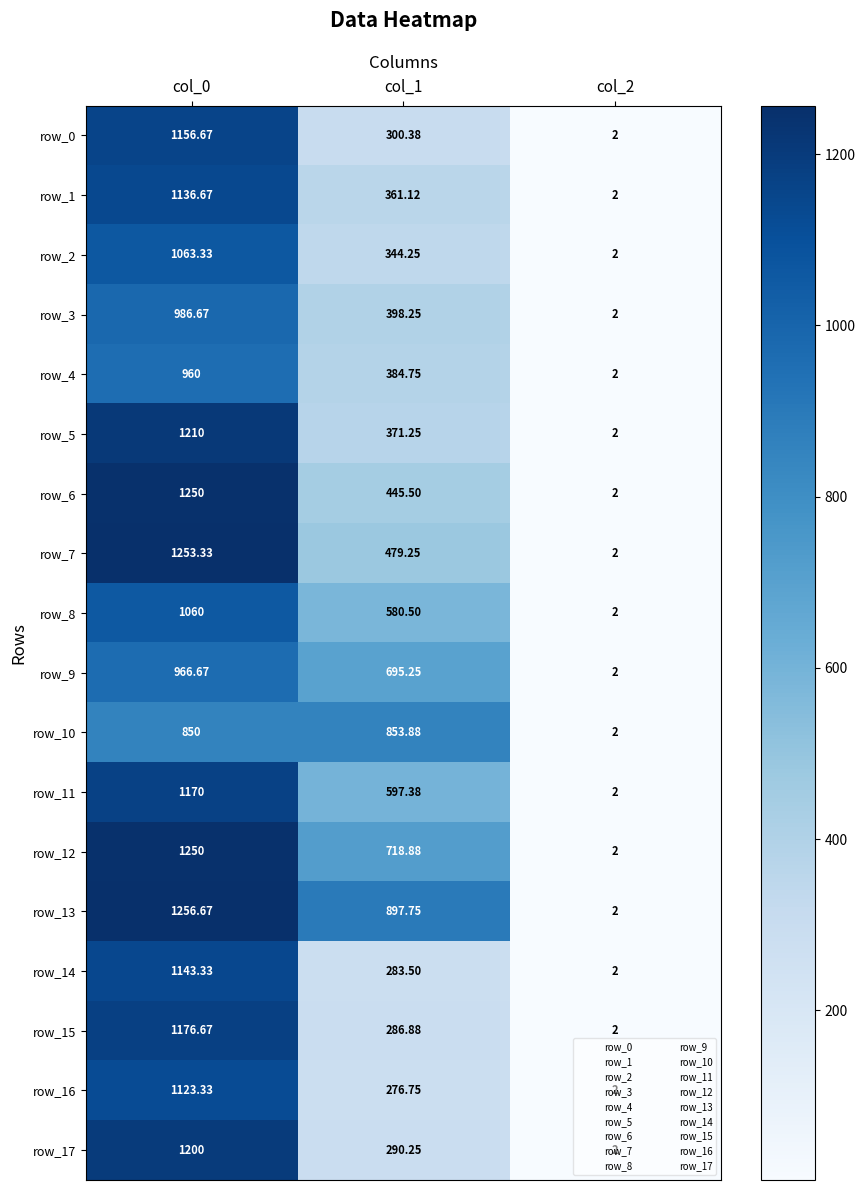

Where is row_10 nearest to the value 427?

col_0